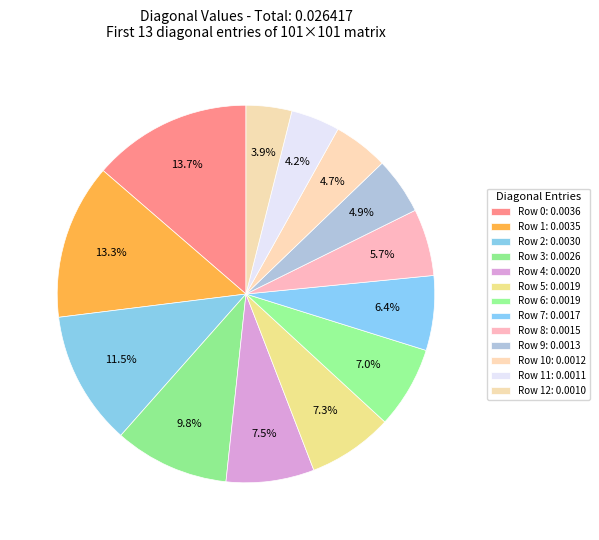

How many slices are in this pie chart?

13